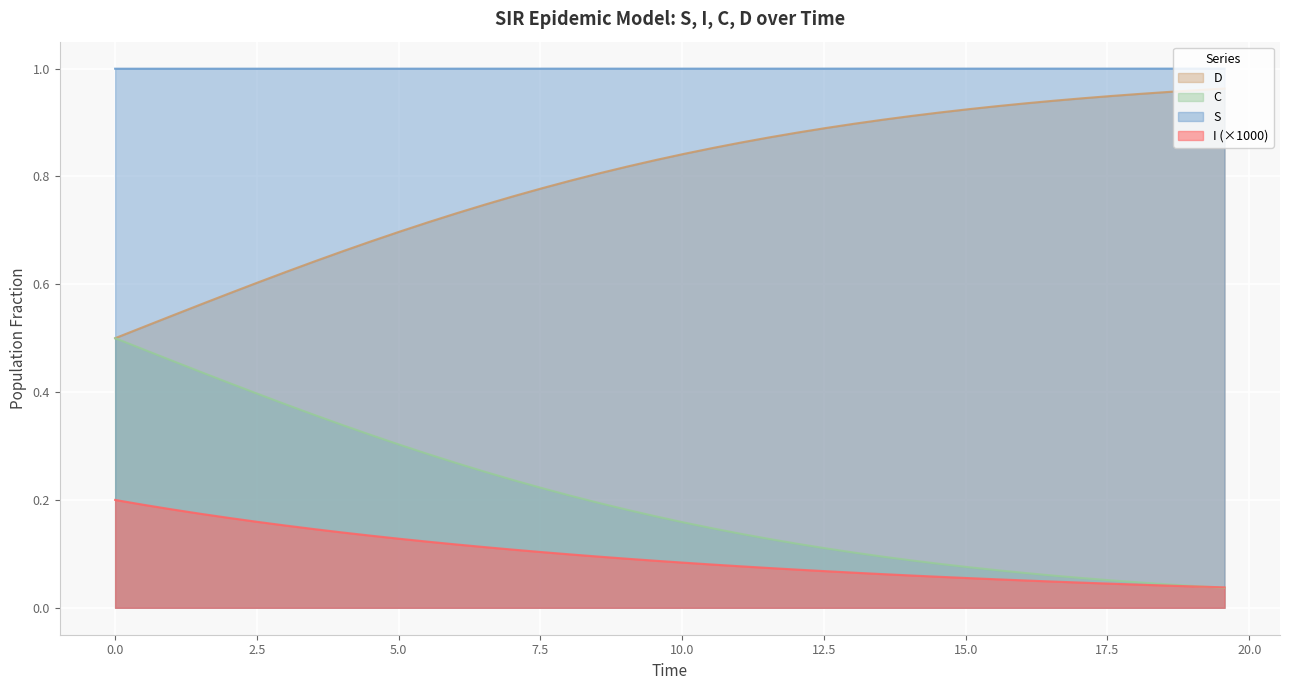

True or false: I (×1000) and S intersect in this chart.

False